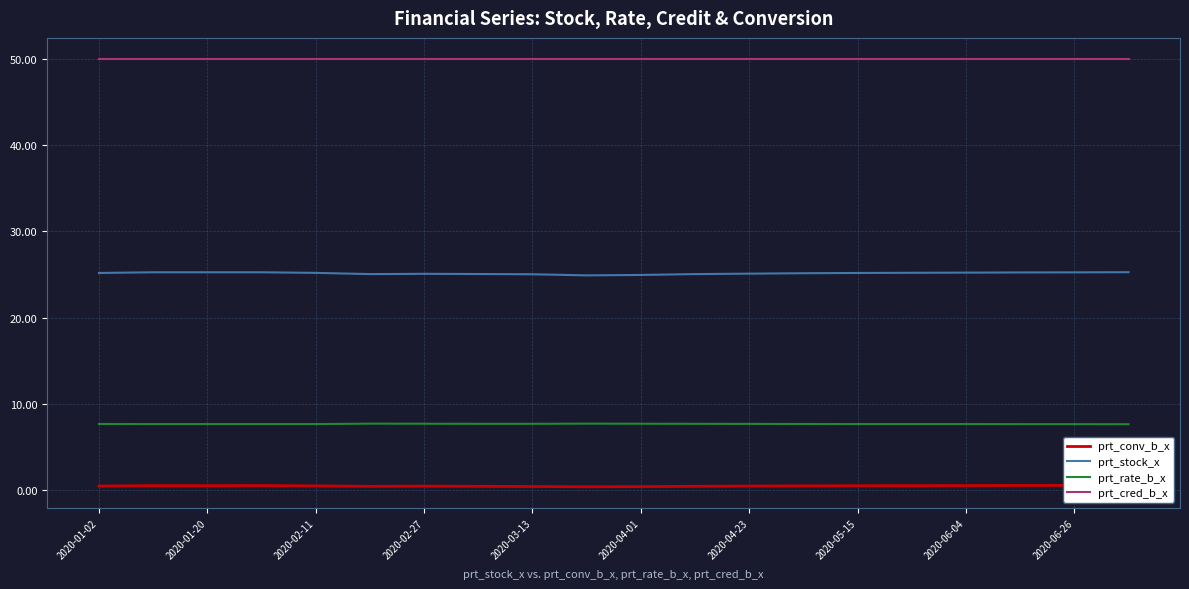

True or false: prt_rate_b_x and prt_conv_b_x intersect in this chart.

False